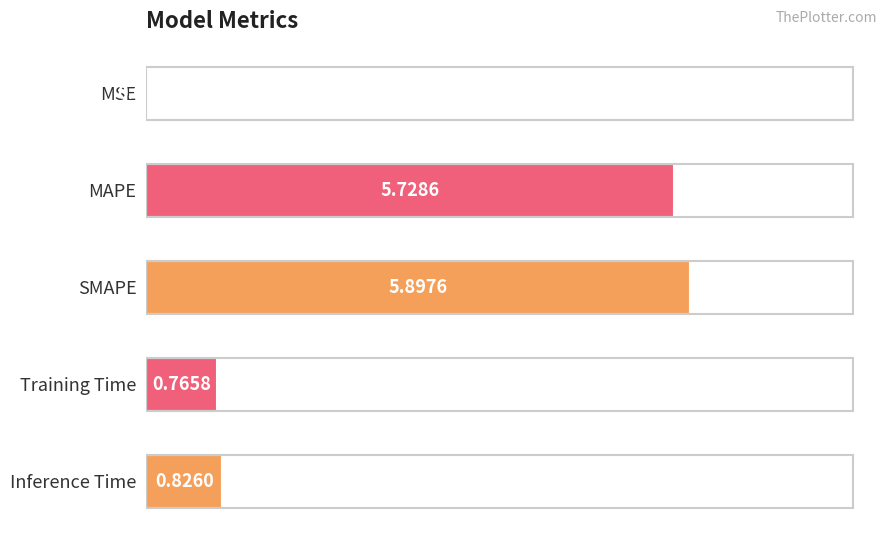

What is the change in value from Training Time to Inference Time?

+0.1